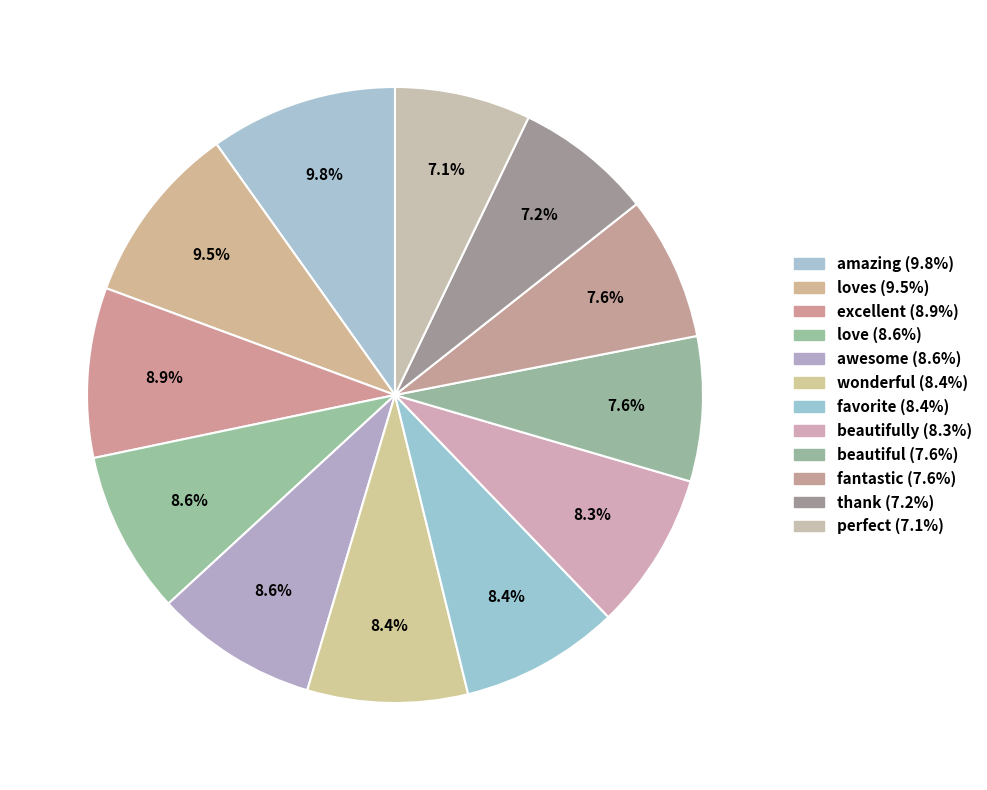

Rank the categories by value from lowest to highest.

perfect, thank, fantastic, beautiful, beautifully, favorite, wonderful, awesome, love, excellent, loves, amazing